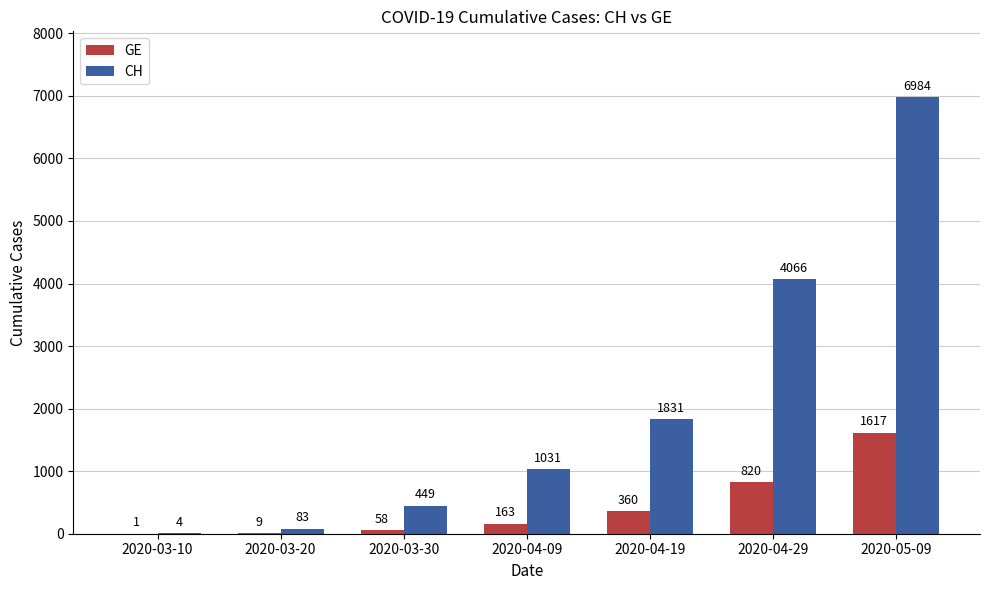

Which series has the widest spread of values?

CH